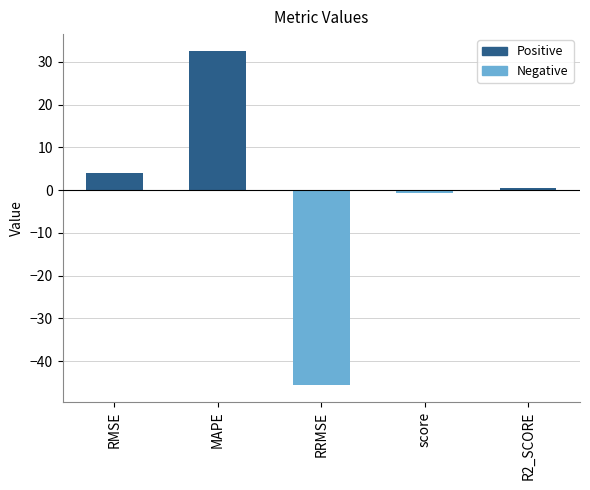

List the labels in order of value, largest first.

MAPE, RMSE, R2_SCORE, score, RRMSE